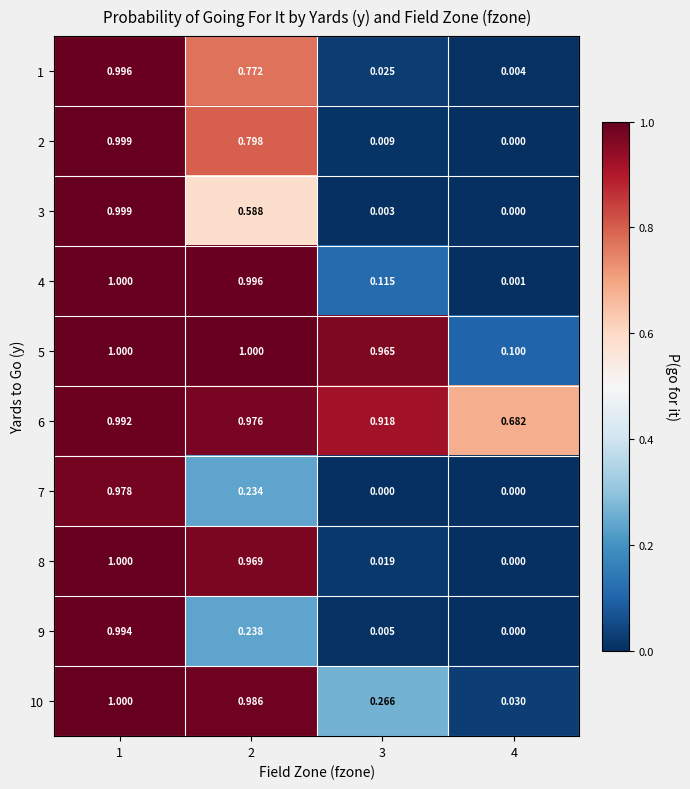

Which label corresponds to the largest value in the chart?

1